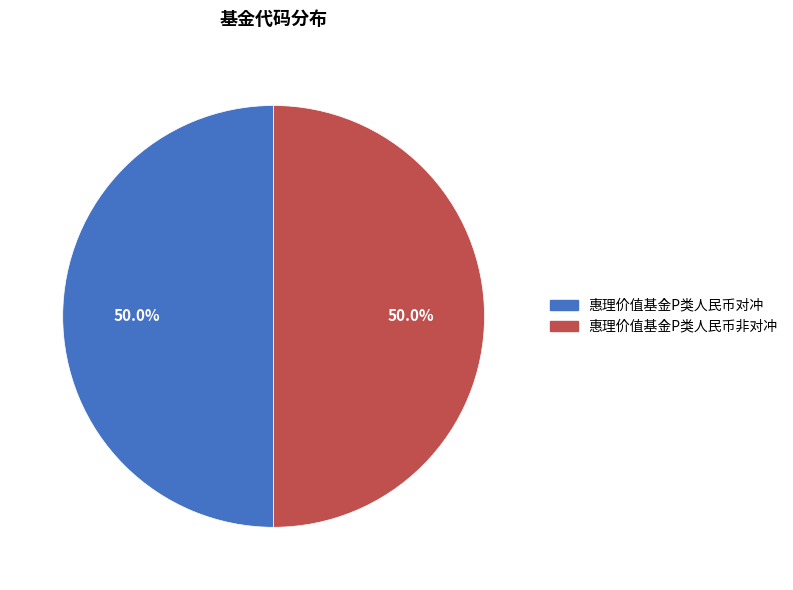

Combined, do 惠理价值基金P类人民币非对冲 and 惠理价值基金P类人民币对冲 account for over 50%?

Yes